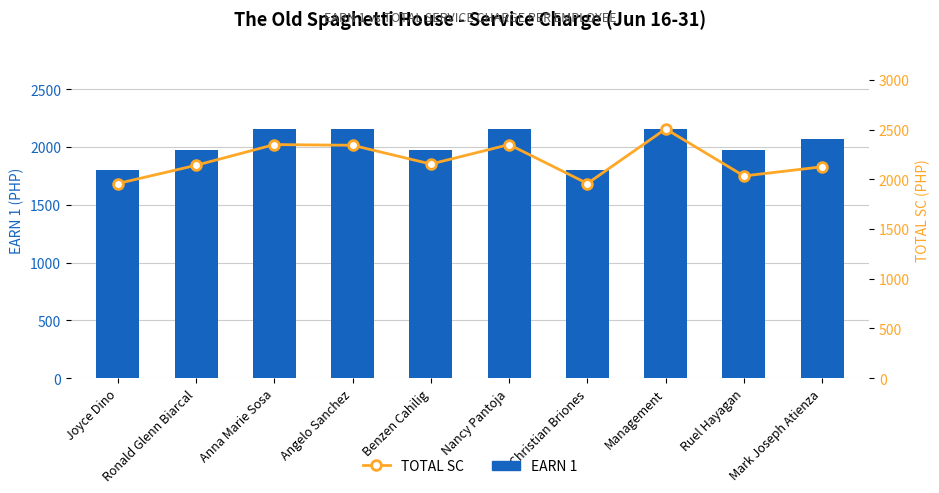

What position from the right is Management?

3